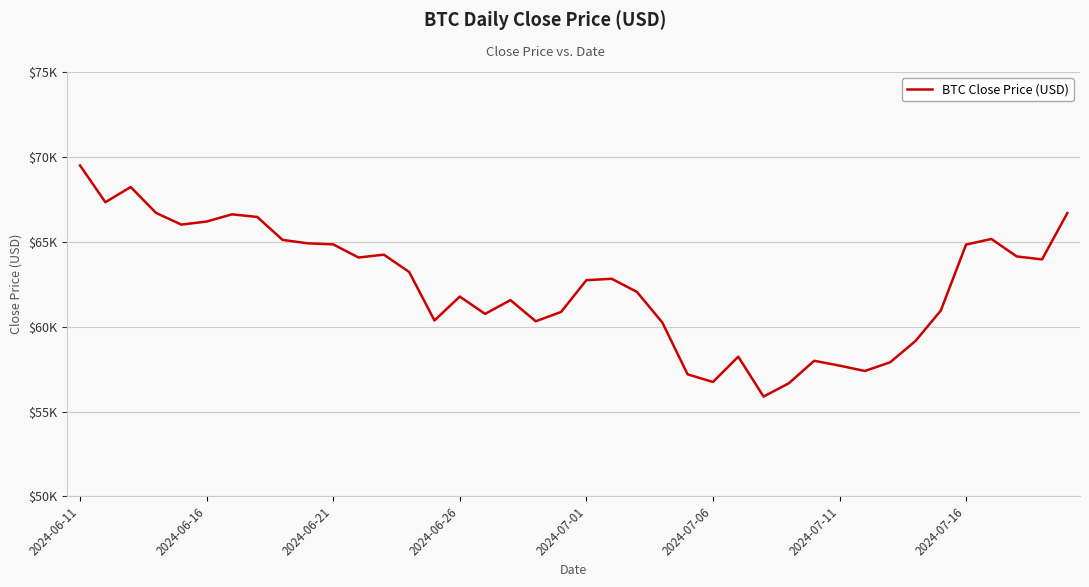

Where does the data first go above 62819?

2024-06-11